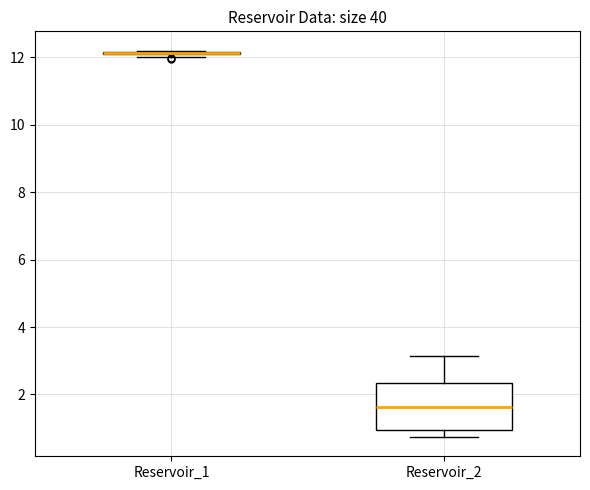

Reading left to right, read every box against the y-axis: the position of its median line, the range the box covers, and the ends of its whiskers. The values are not printed on the chart, so give them approximately, as read against the axis.

Reservoir_1: box collapsed to a line at 12.2, whiskers 12.0 to 12.2
Reservoir_2: median 1.6, box 1.0 to 2.4, whiskers 0.8 to 3.2